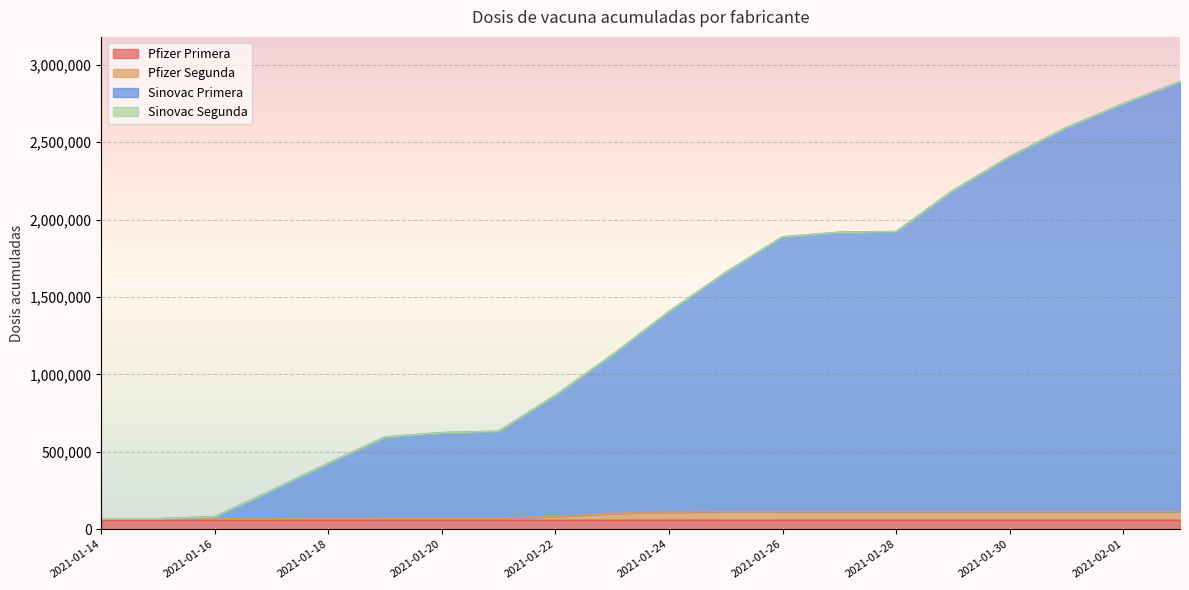

True or false: Pfizer Primera has a value of 57034 at 2021-01-20.

True